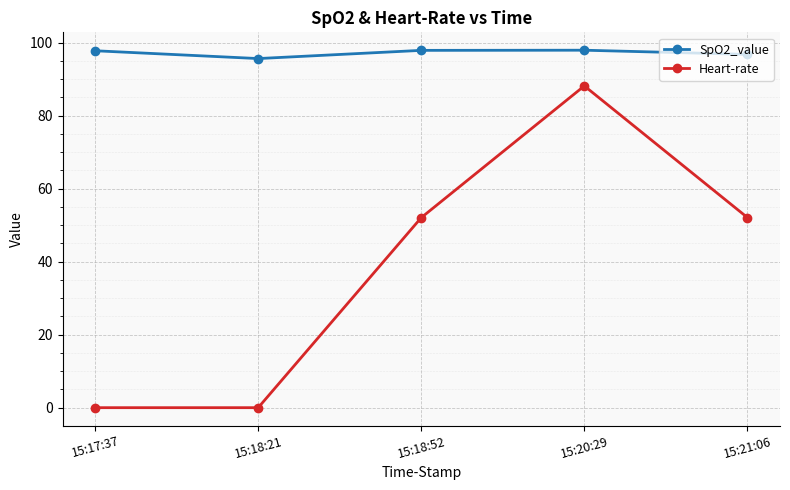

True or false: SpO2_value has a value of 28.6 at 15:21:06.

False